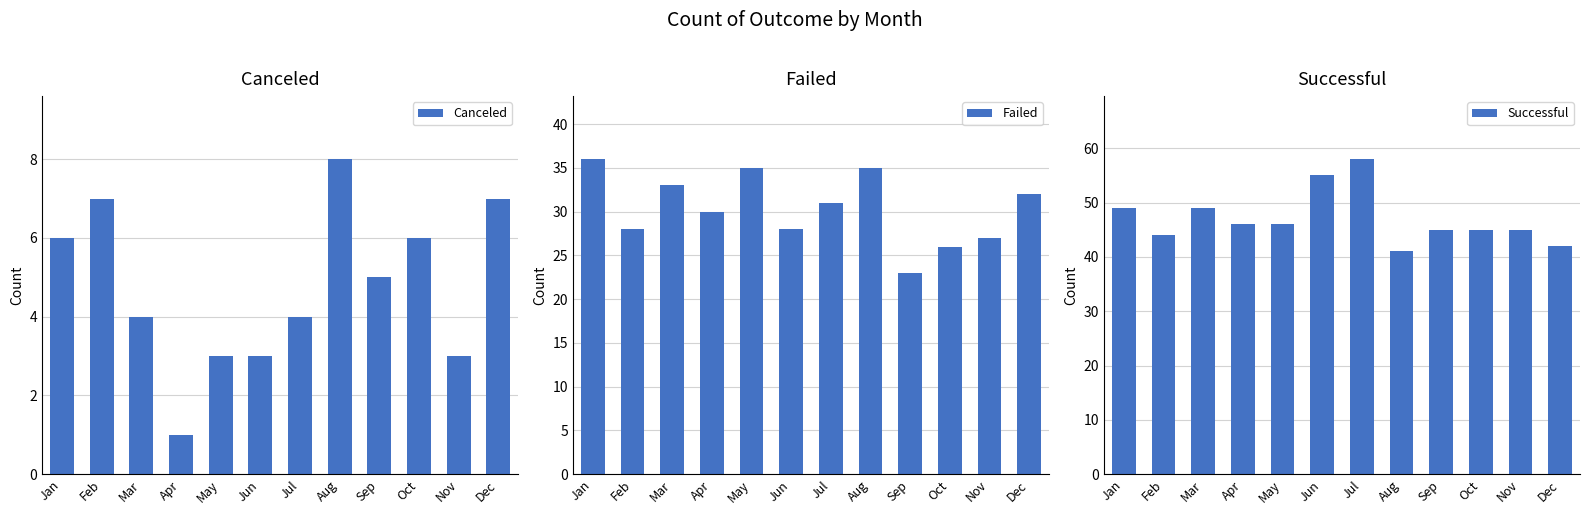

How many distinct data groups are displayed?

3